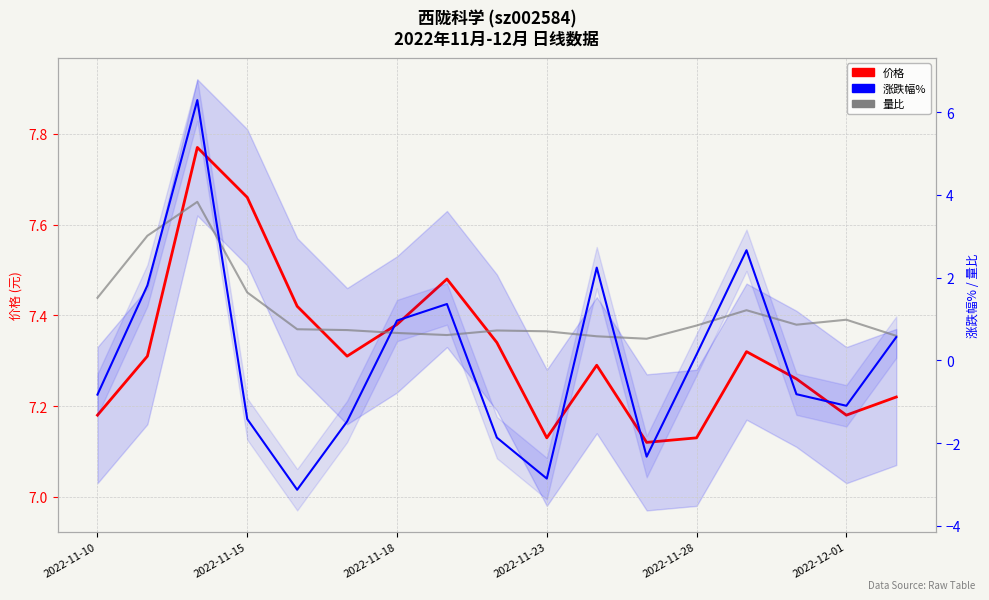

What is the difference between the maximum and second lowest values in the 量比 series?

3.2